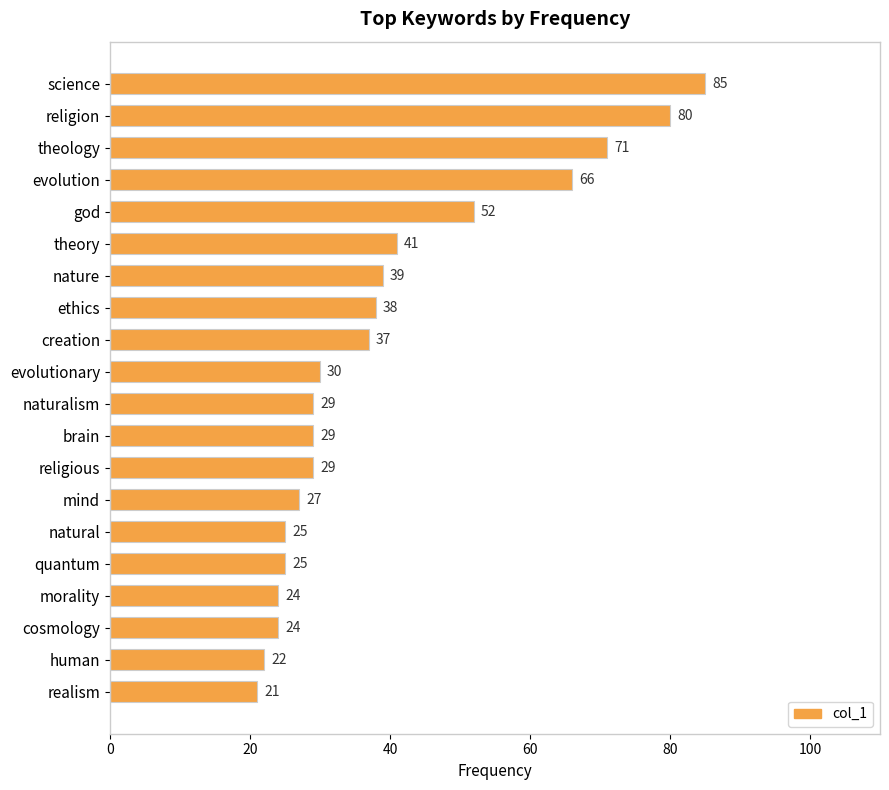

What is the minimum value shown in the chart?

21